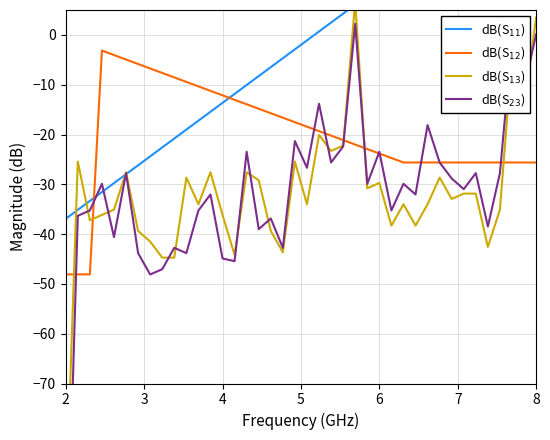

How many values in dB(S$_{11}$) are above zero?

19